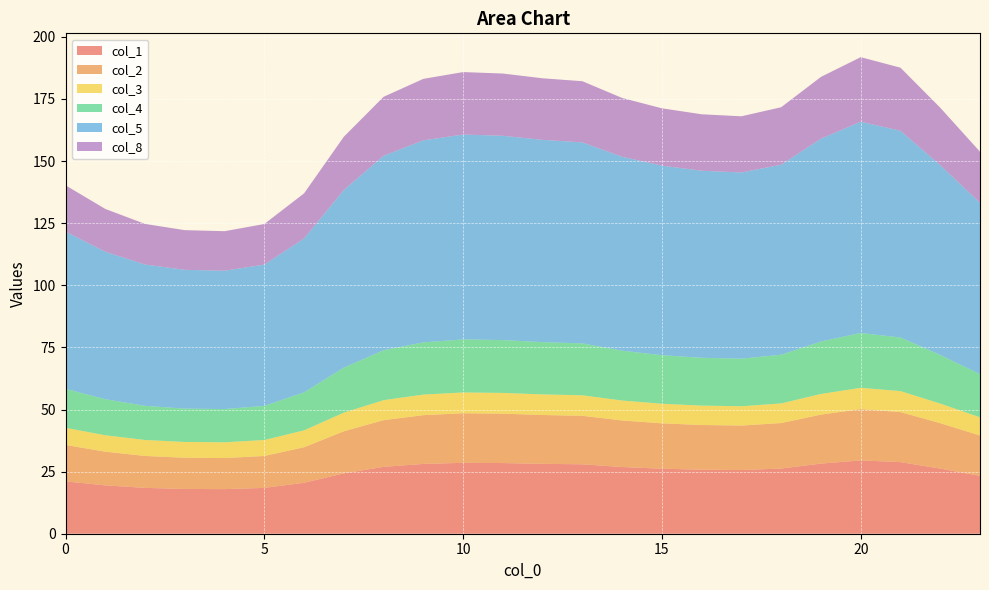

Reading left to right, extract all data points from this chart.

col_1: 0=21.1	1=19.5	2=18.5	3=18.0	4=18.0	5=18.4	6=20.5	7=24.3	8=26.9	9=28.1	10=28.5	11=28.4	12=28.1	13=27.9	14=26.8	15=26.2	16=25.8	17=25.6	18=26.2	19=28.2	20=29.5	21=28.8	22=26.2	23=23.3
col_2: 0=14.7	1=13.6	2=12.8	3=12.6	4=12.5	5=12.8	6=14.3	7=16.9	8=18.8	9=19.6	10=19.9	11=19.9	12=19.7	13=19.5	14=18.7	15=18.3	16=18.0	17=17.9	18=18.3	19=19.7	20=20.6	21=20.1	22=18.3	23=16.2
col_3: 0=6.9	1=6.6	2=6.4	3=6.4	4=6.3	5=6.4	6=6.8	7=7.5	8=8.0	9=8.3	10=8.4	11=8.4	12=8.3	13=8.3	14=8.0	15=7.9	16=7.8	17=7.8	18=7.9	19=8.3	20=8.6	21=8.4	22=7.9	23=7.3
col_4: 0=15.7	1=14.5	2=13.7	3=13.4	4=13.4	5=13.7	6=15.3	7=18.1	8=20.1	9=21.0	10=21.3	11=21.3	12=21.0	13=20.9	14=20.1	15=19.5	16=19.2	17=19.1	18=19.6	19=21.1	20=22.1	21=21.6	22=19.6	23=17.4
col_5: 0=63.3	1=59.4	2=56.9	3=55.9	4=55.7	5=56.9	6=62.0	7=71.5	8=78.3	9=81.3	10=82.5	11=82.2	12=81.4	13=80.9	14=78.1	15=76.3	16=75.3	17=74.9	18=76.5	19=81.7	20=85.0	21=83.2	22=76.4	23=68.9
col_8: 0=18.6	1=17.2	2=16.3	3=16.0	4=15.9	5=16.3	6=18.1	7=21.4	8=23.7	9=24.8	10=25.1	11=25.1	12=24.8	13=24.6	14=23.7	15=23.1	16=22.7	17=22.6	18=23.1	19=24.9	20=26.0	21=25.4	22=23.1	23=20.6